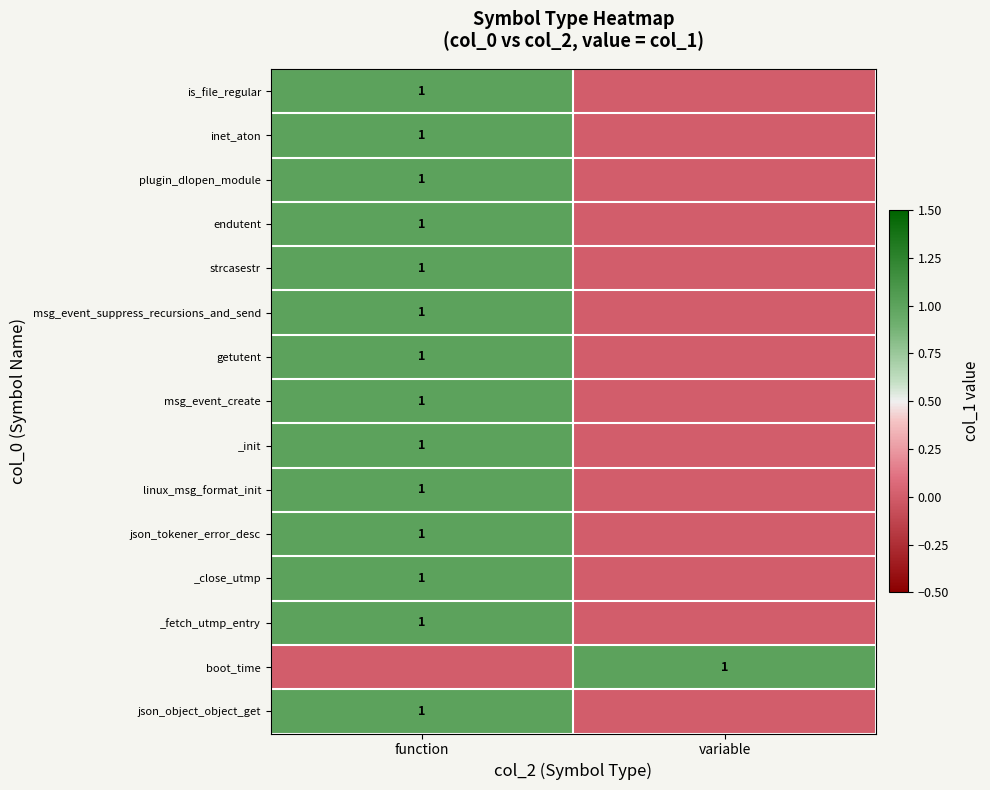

The value of boot_time at variable is 2. True or false?

False